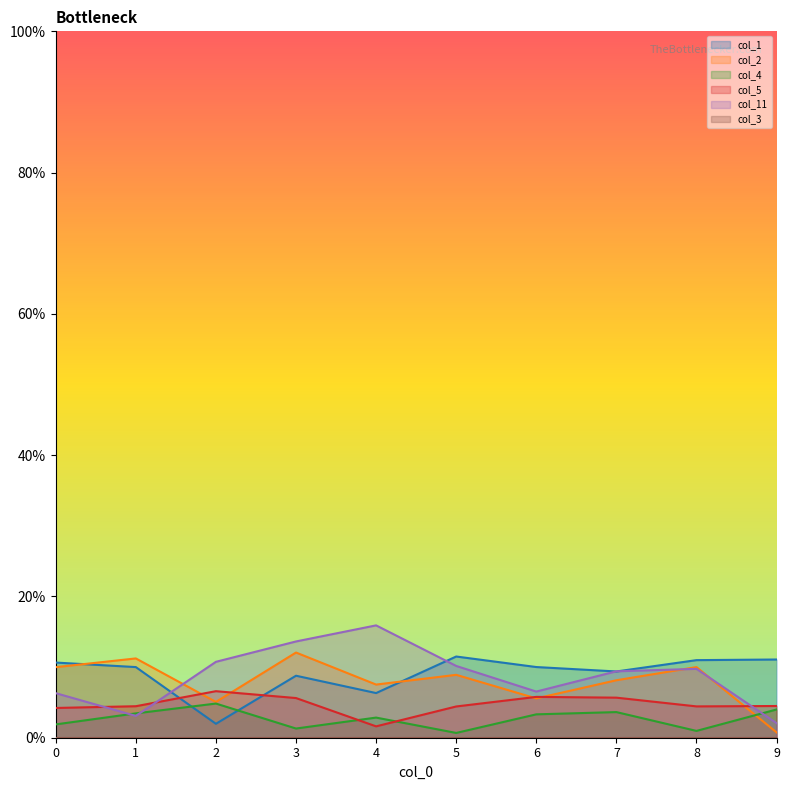

At which category does col_1 reach its first local valley?

2